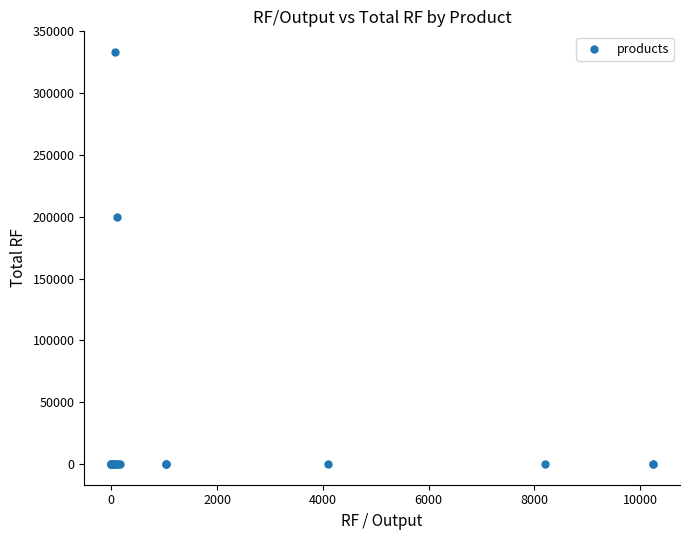

What Y value in the scatter plot is closest to 166666?

200000.0